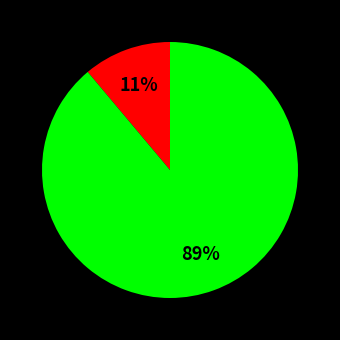

To the nearest percent, what is the difference between the largest and smallest slice percentages?

78%